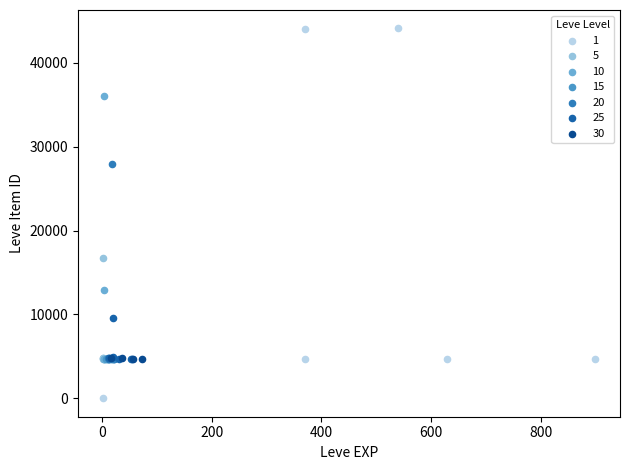

What are all the series names shown in the legend?

1, 5, 10, 15, 20, 25, 30